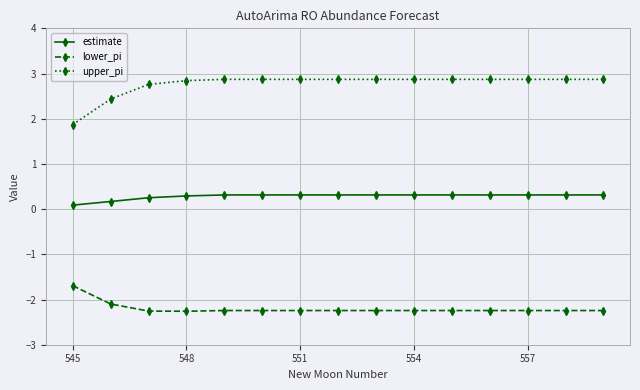

Count the estimate values in the range 0 to 1.

15